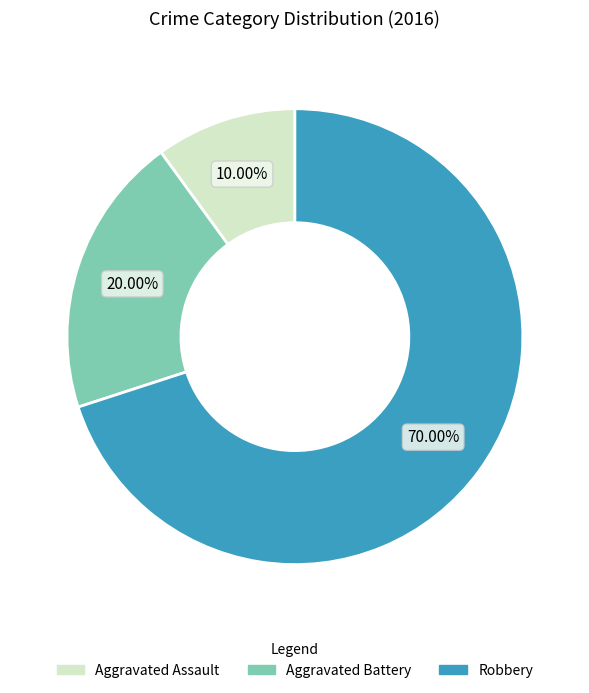

The Robbery slice represents 70% of the pie. True or false?

True